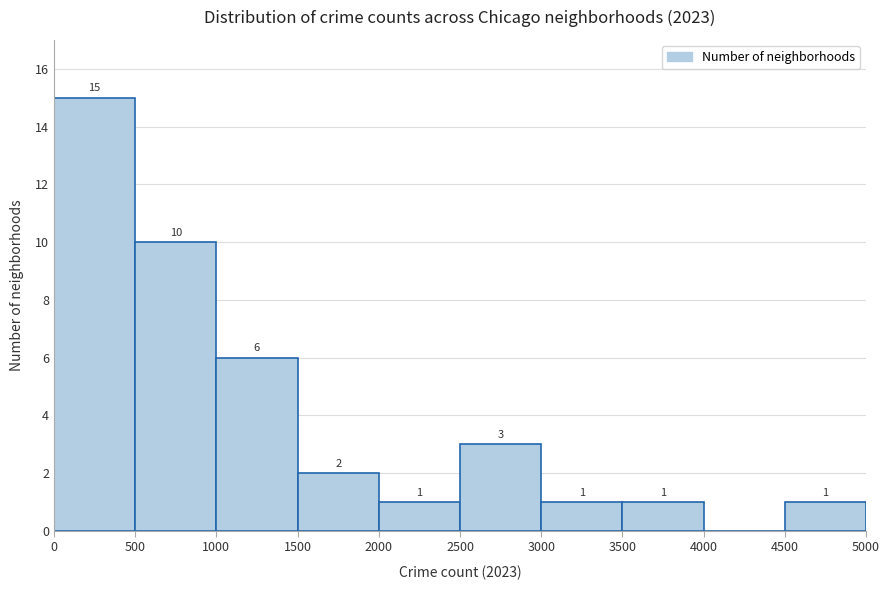

Over which range of the x-axis is the bar tallest?

0 to 500